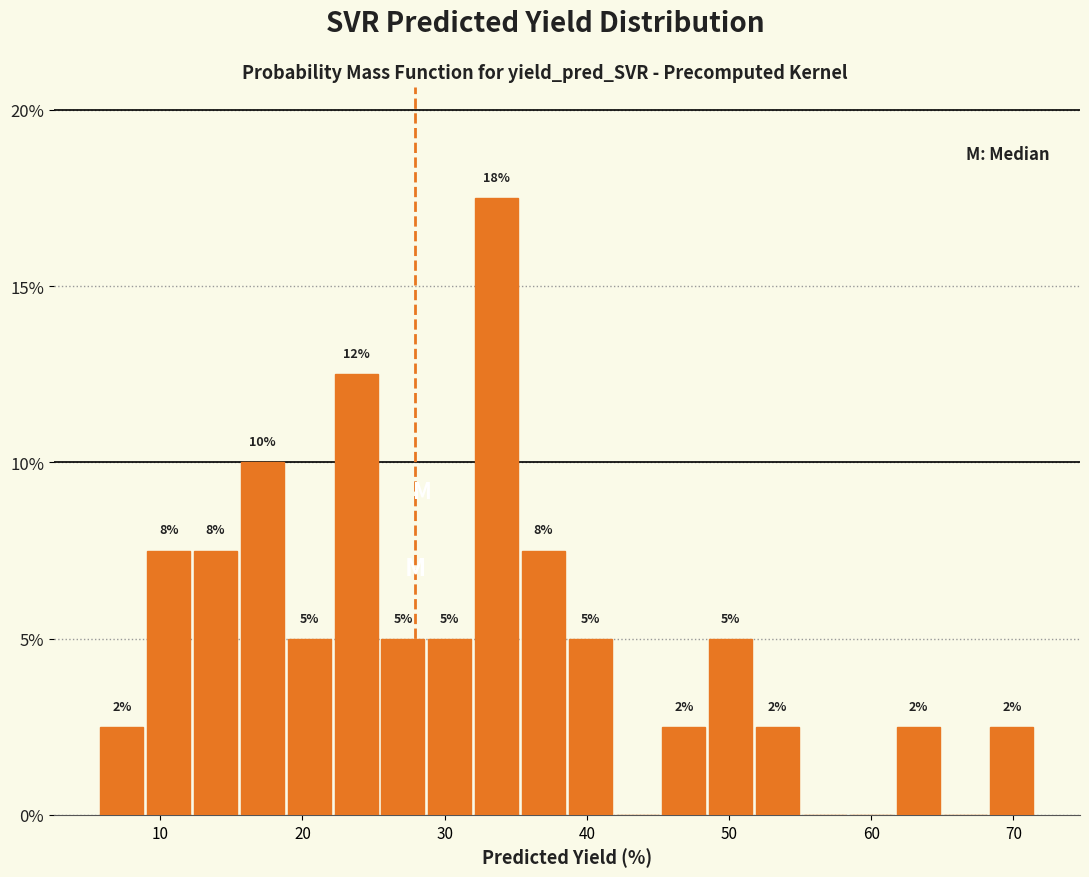

Around what value on the x-axis is the tallest bar? Give the approximate position of its centre, as read against the axis.

34